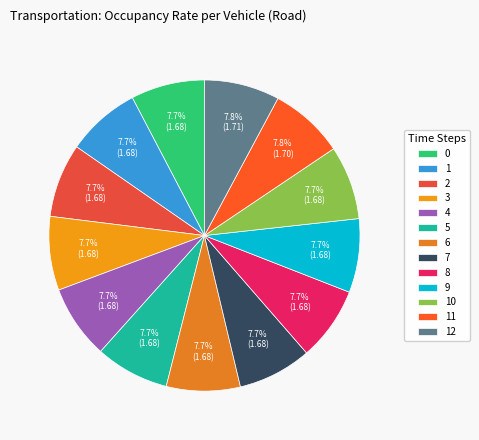

Rank the categories by value from lowest to highest.

0, 1, 2, 3, 4, 5, 6, 7, 8, 9, 10, 11, 12